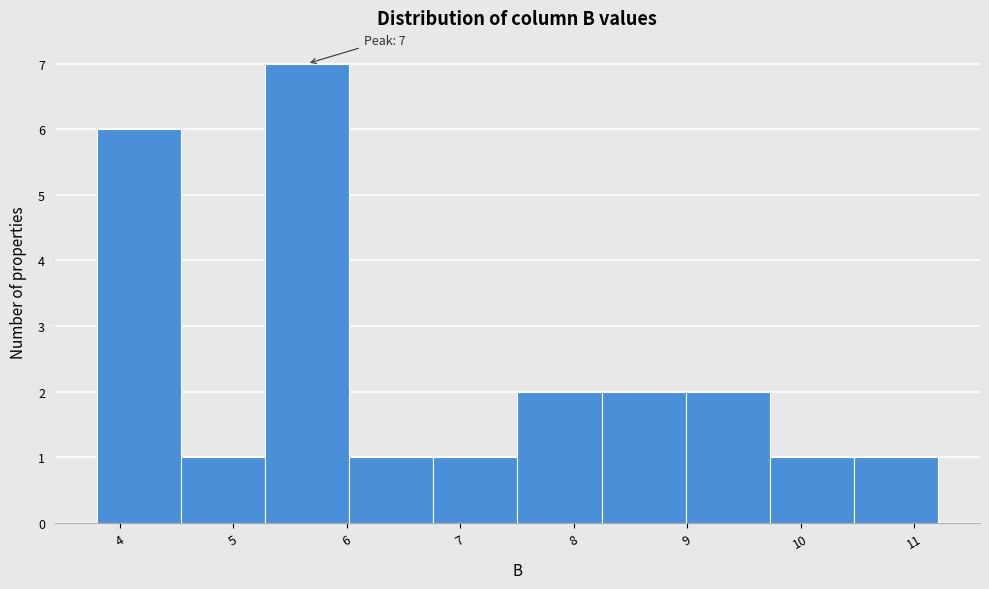

Which range on the x-axis has the tallest bar?

5.3 to 6.0